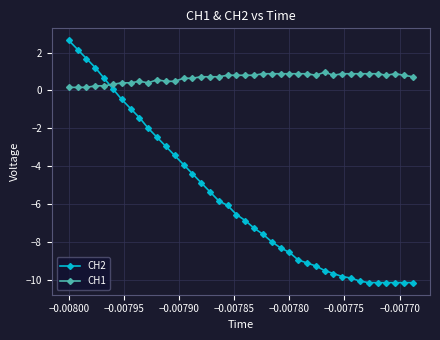

What is the maximum value shown in the chart?

2.6